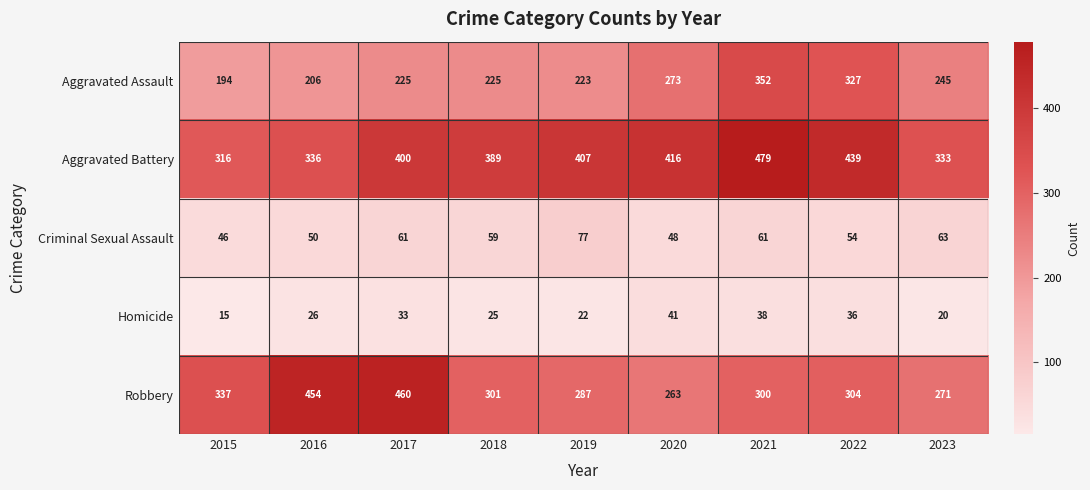

At which category is the sum across all series the highest?

2021